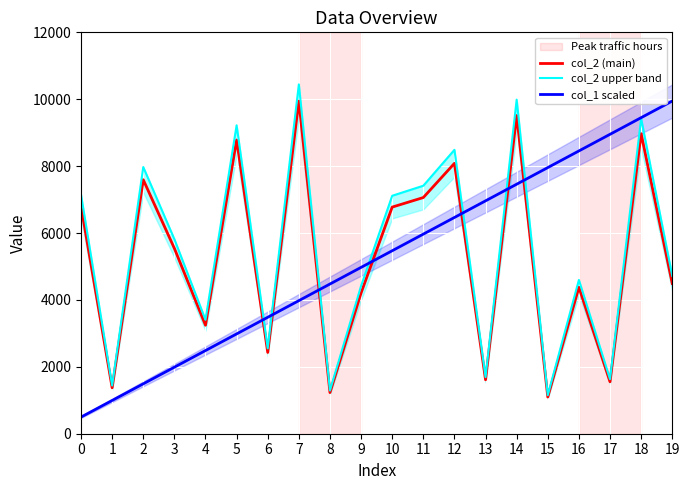

Reading left to right, what are all the values shown in this chart?

col_2 (main): 6804.0	1373.0	7593.0	5540.0	3243.0	8781.0	2430.0	9946.0	1230.0	4209.0	6775.0	7061.0	8083.0	1612.0	9512.0	1097.0	4378.0	1553.0	8970.0	4491.0
col_2 upper band: 7144.2	1441.7	7972.7	5817.0	3405.2	9220.1	2551.5	10443.3	1291.5	4419.4	7113.8	7414.1	8487.1	1692.6	9987.6	1151.9	4596.9	1630.7	9418.5	4715.6
col_1 scaled: 497.3	994.6	1491.9	1989.2	2486.5	2983.8	3481.1	3978.4	4475.7	4973.0	5470.3	5967.6	6464.9	6962.2	7459.5	7956.8	8454.1	8951.4	9448.7	9946.0